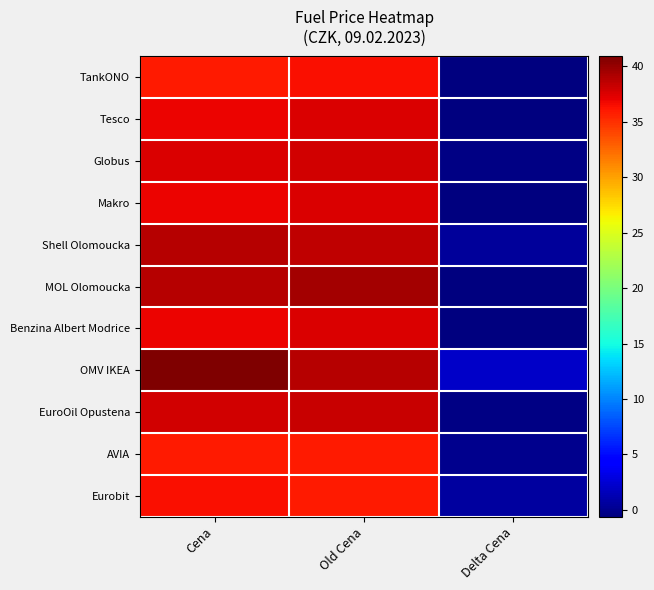

Reading left to right, transcribe all the data shown in this chart.

TankONO: Cena=35.9	Old Cena=36.5	Delta Cena=-0.6
Tesco: Cena=36.9	Old Cena=37.5	Delta Cena=-0.6
Globus: Cena=37.5	Old Cena=37.9	Delta Cena=-0.4
Makro: Cena=36.9	Old Cena=37.5	Delta Cena=-0.6
Shell Olomoucka: Cena=38.9	Old Cena=38.5	Delta Cena=0.4
MOL Olomoucka: Cena=38.9	Old Cena=39.5	Delta Cena=-0.6
Benzina Albert Modrice: Cena=36.9	Old Cena=37.5	Delta Cena=-0.6
OMV IKEA: Cena=40.9	Old Cena=38.9	Delta Cena=2.0
EuroOil Opustena: Cena=37.9	Old Cena=38.2	Delta Cena=-0.3
AVIA: Cena=35.9	Old Cena=35.9	Delta Cena=0.0
Eurobit: Cena=36.5	Old Cena=35.9	Delta Cena=0.6